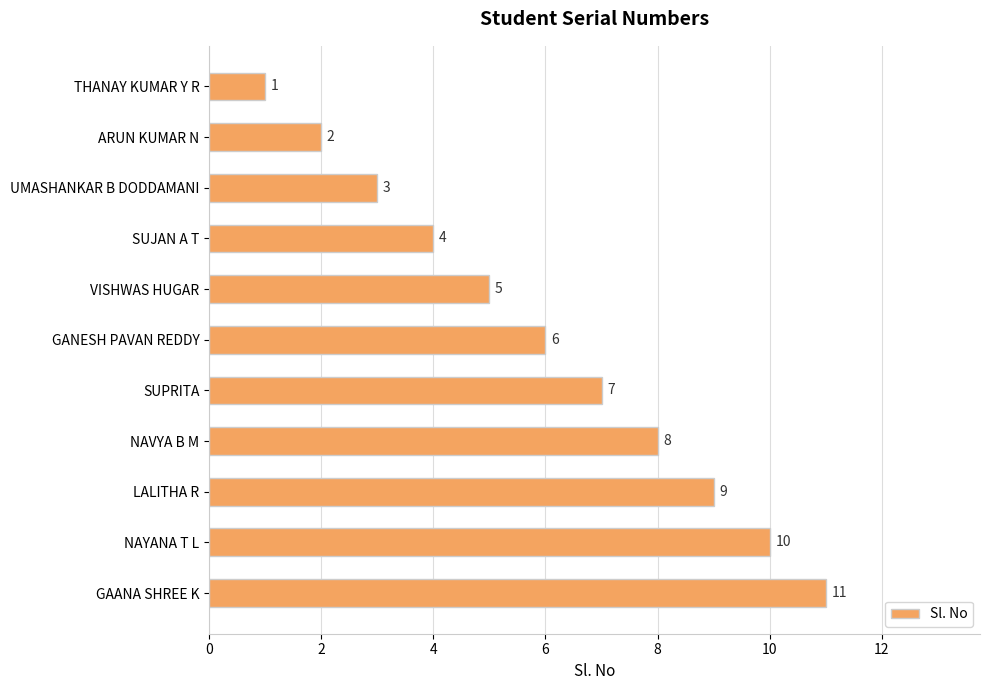

What is the greatest value displayed?

11